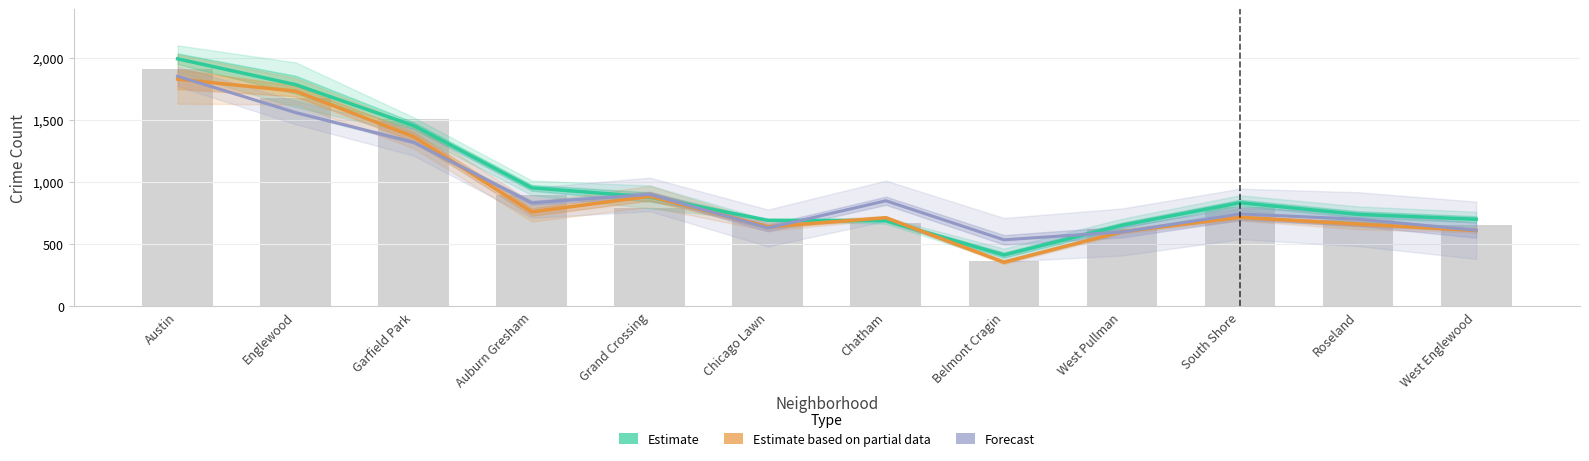

At which label does Estimate reach its minimum?

Belmont Cragin